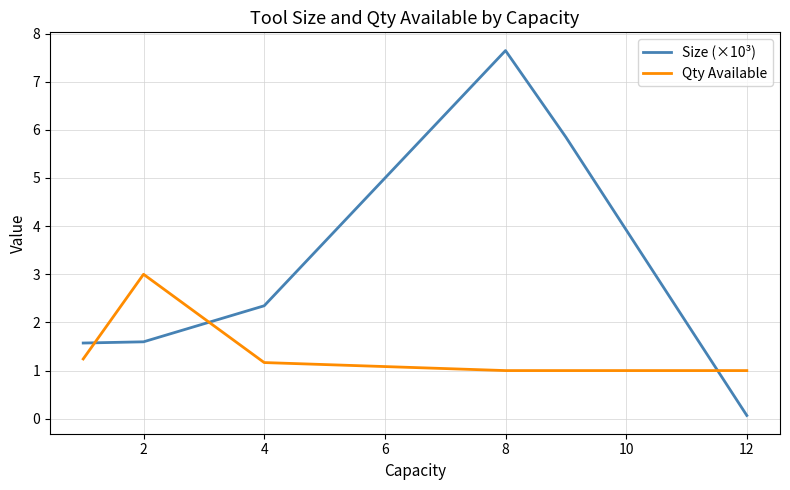

What is the difference between the maximum and minimum values in the Size (×10³) series?

7.6